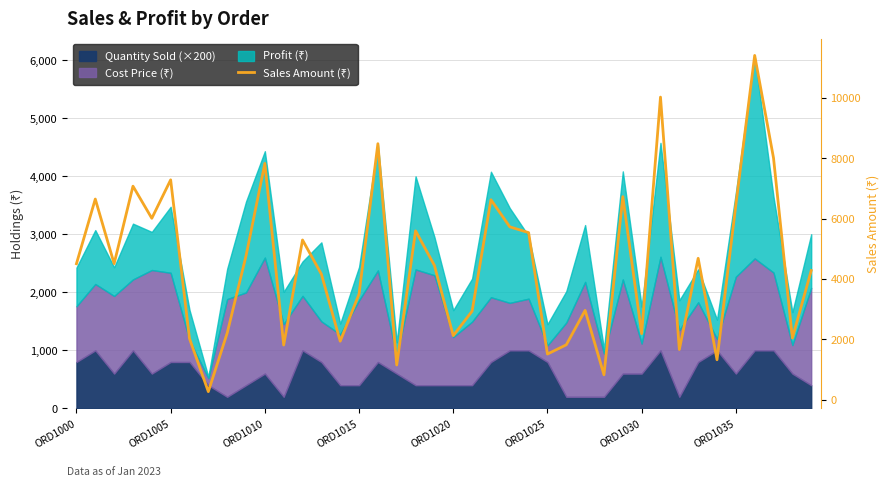

What is the difference between the maximum and minimum values?

11141.7